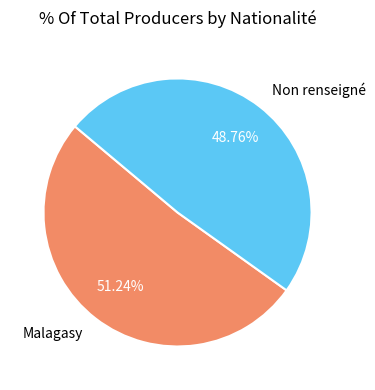

What percentage is the Non renseigné slice, to the nearest percent?

49%